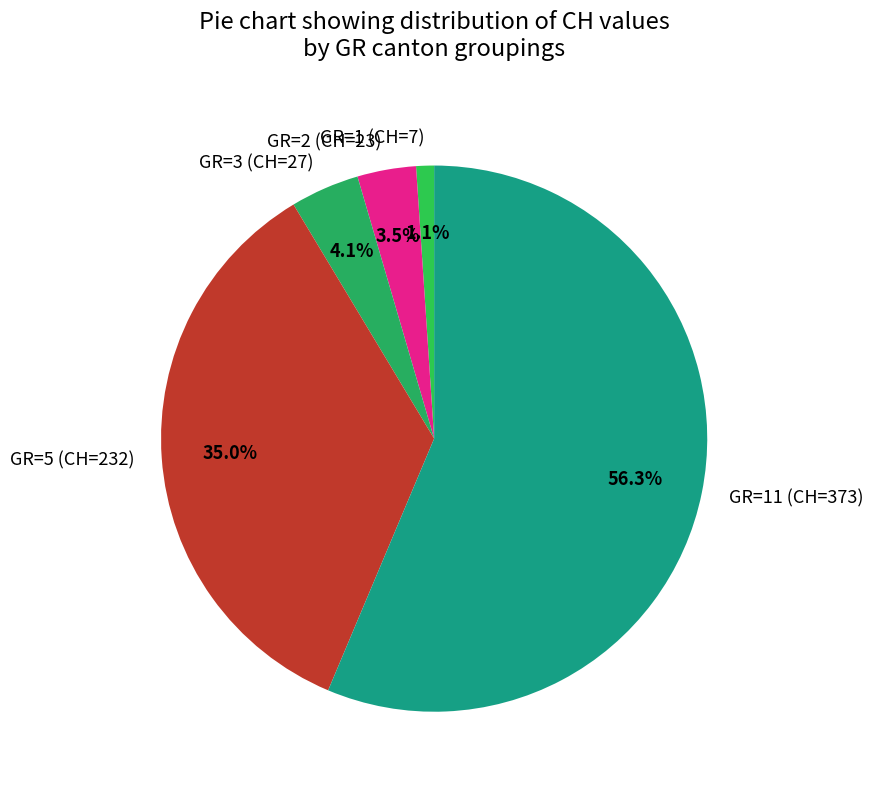

Count the number of slices in the pie.

5